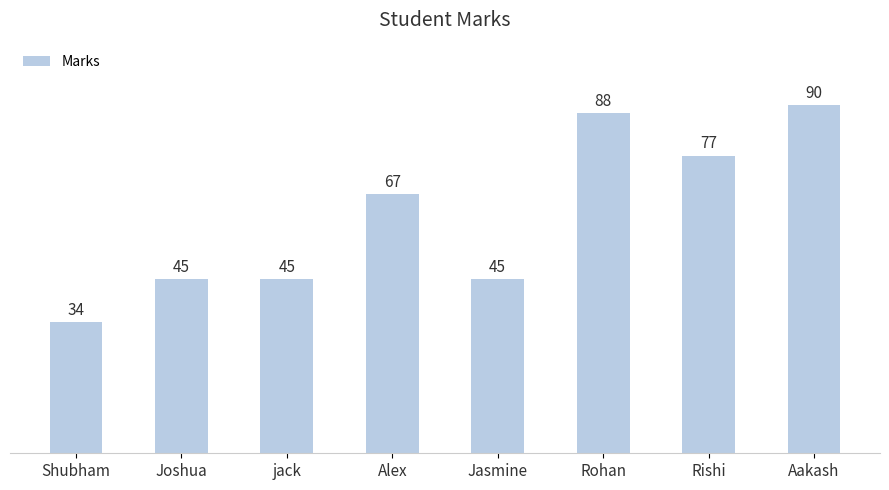

What is the change in value from jack to Aakash?

+45